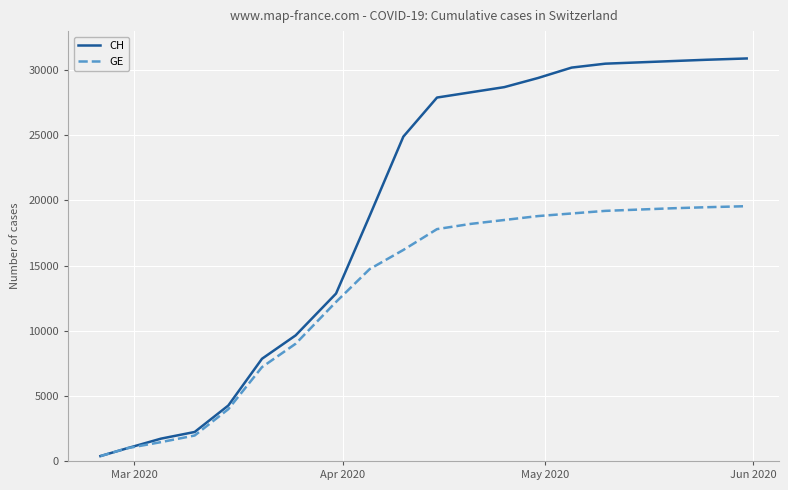

What is the difference between the second highest and second lowest values in the CH series?

29819